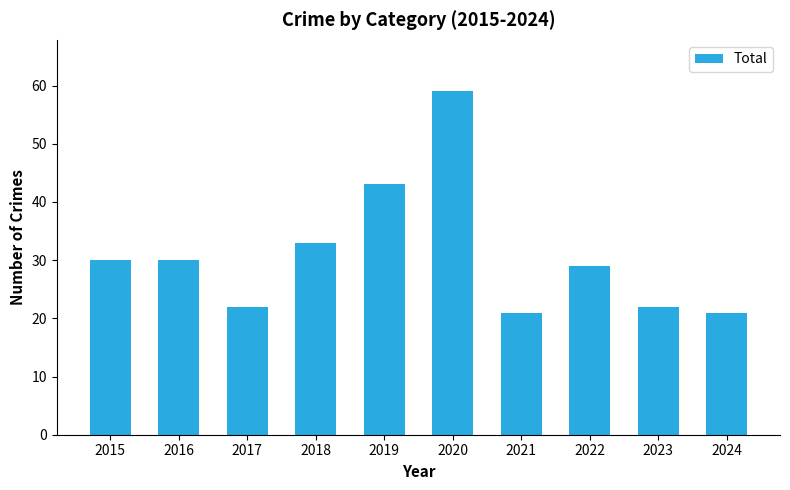

What is the value of the 3rd bar from the left?

22